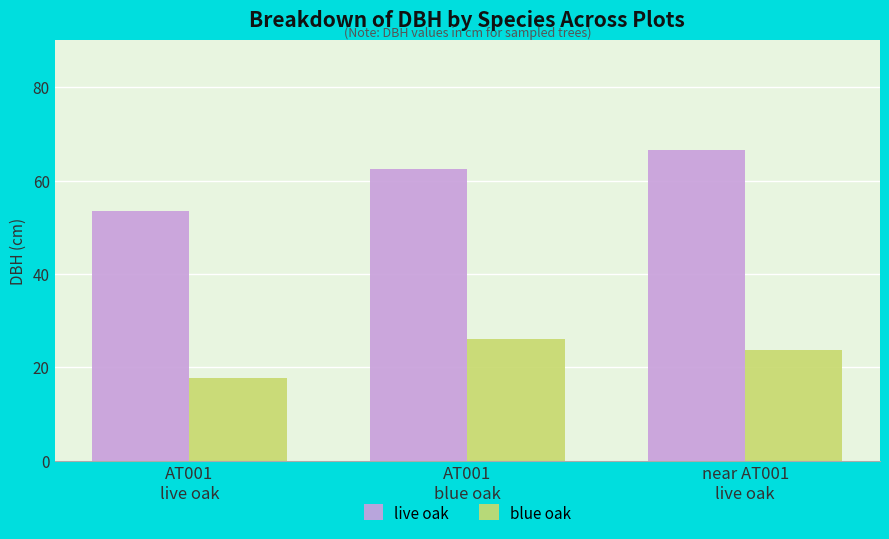

What is the label of the 3rd bar from the right?

AT001
live oak